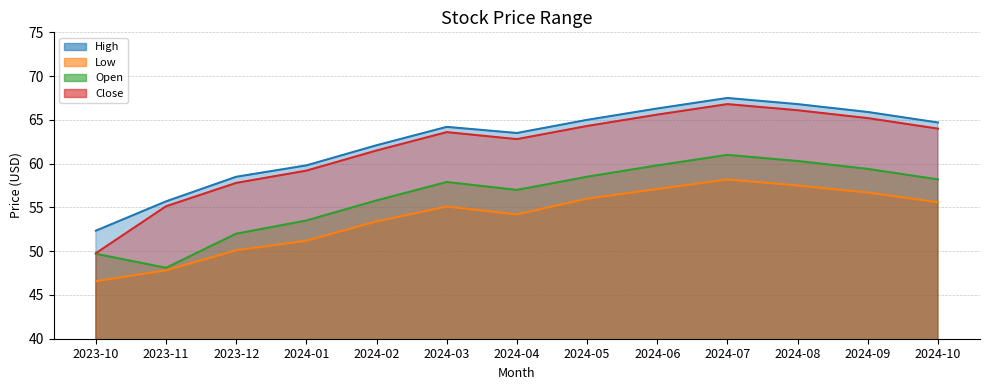

Does the chart display data point markers on the line(s)?

No